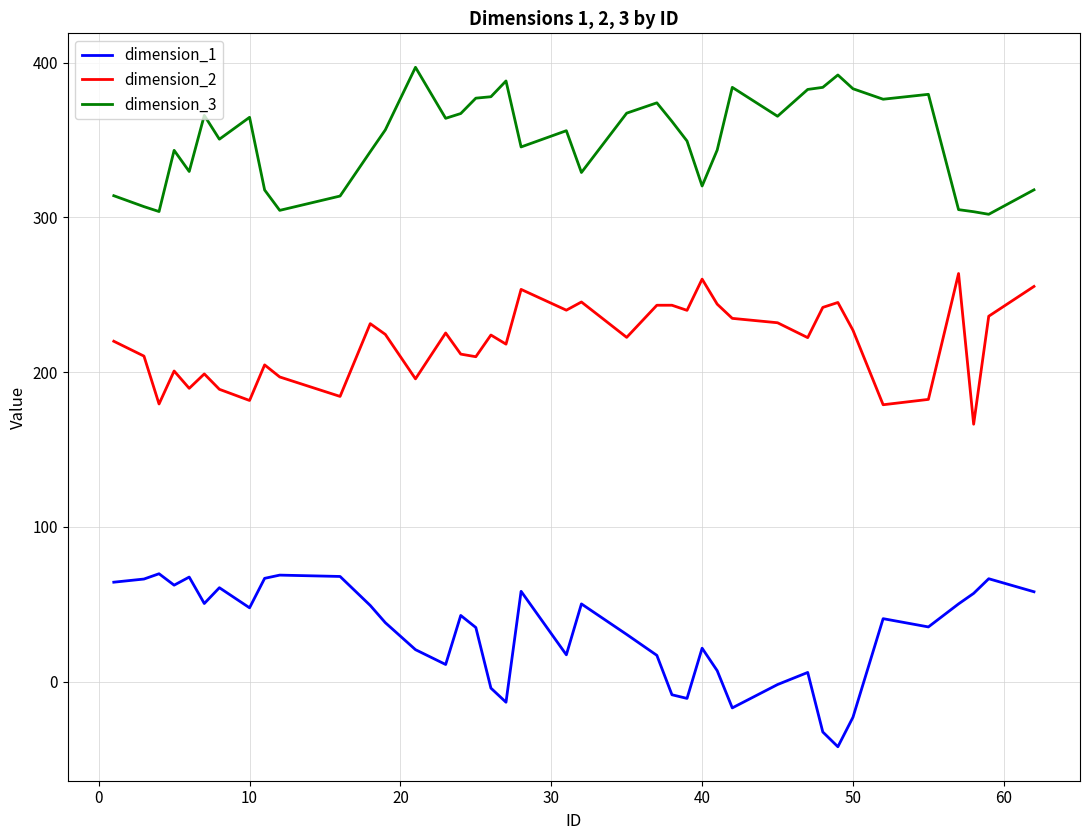

Which series has the largest range (max minus min)?

dimension_1